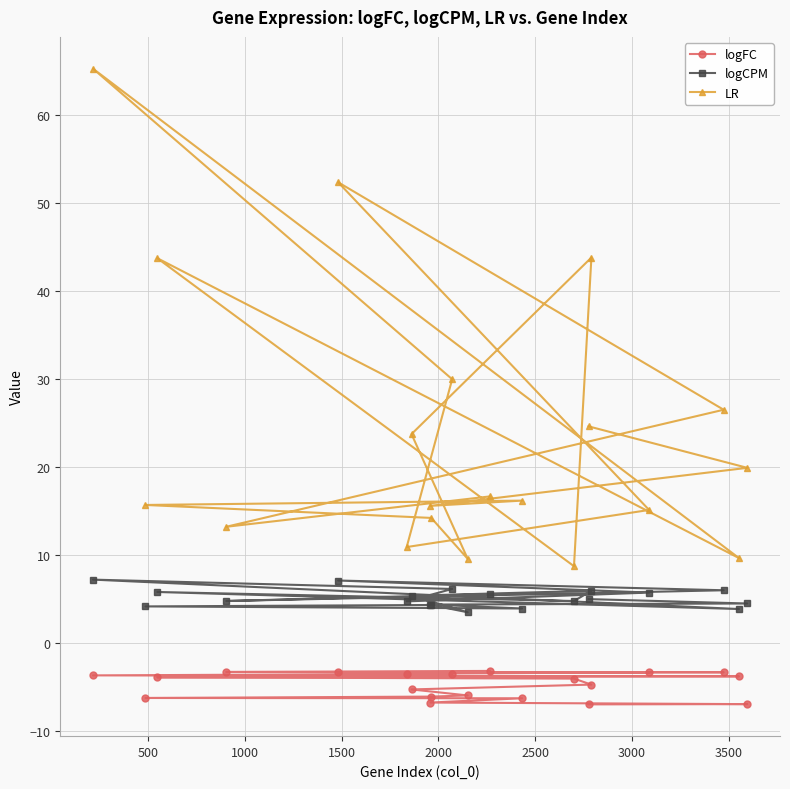

What is the label of the 4th point from the right?

16